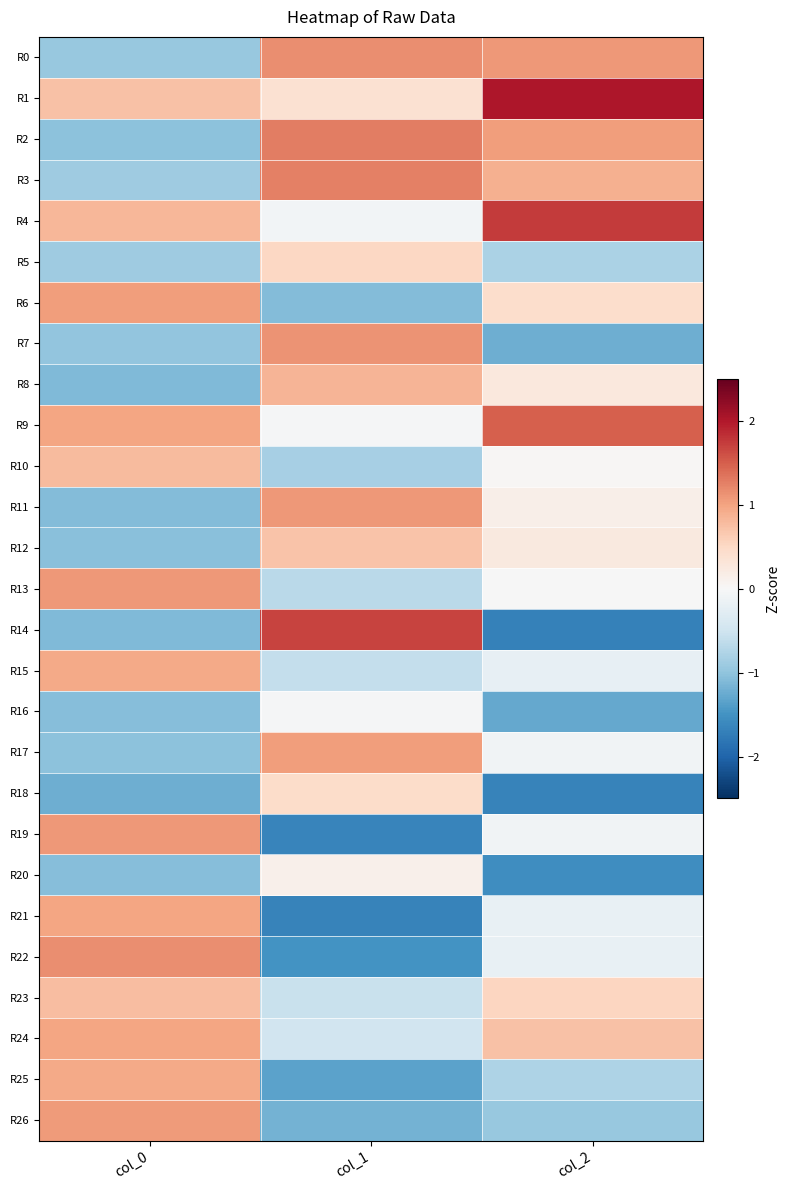

Which series has the widest spread of values?

R14